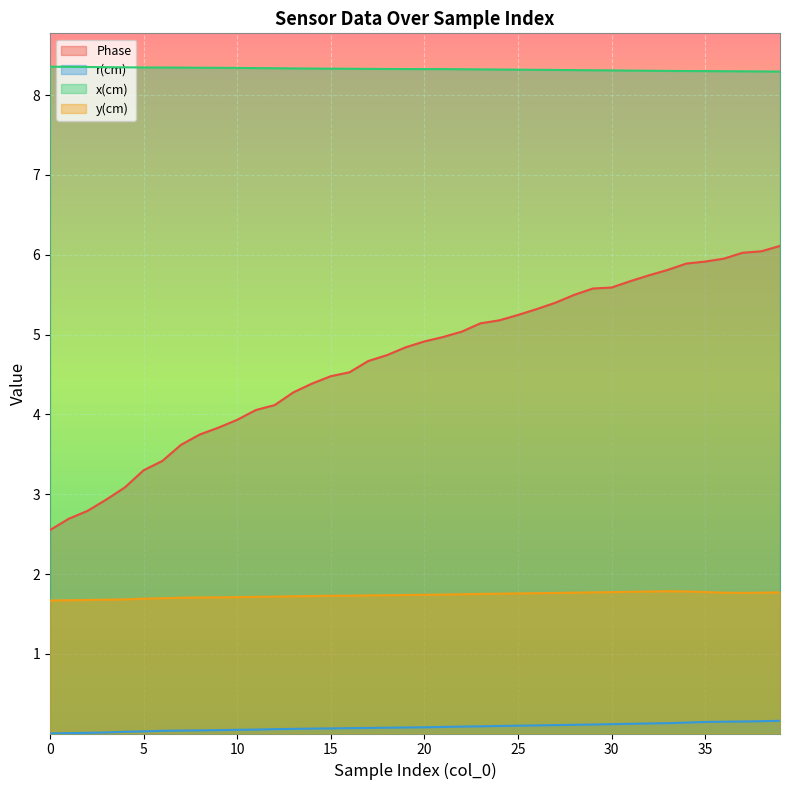

What is the average value of the Phase series?

4.7